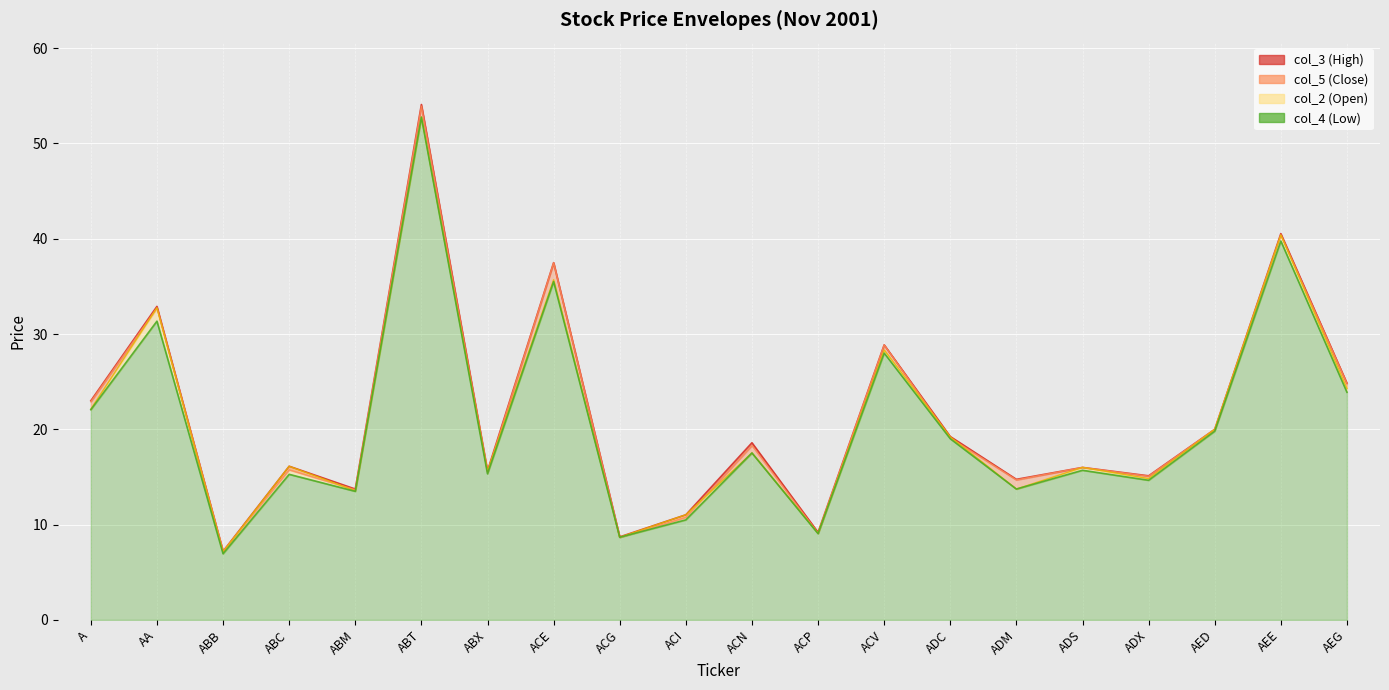

The col_4 (Low) series shows 17.5 at ACN. True or false?

True